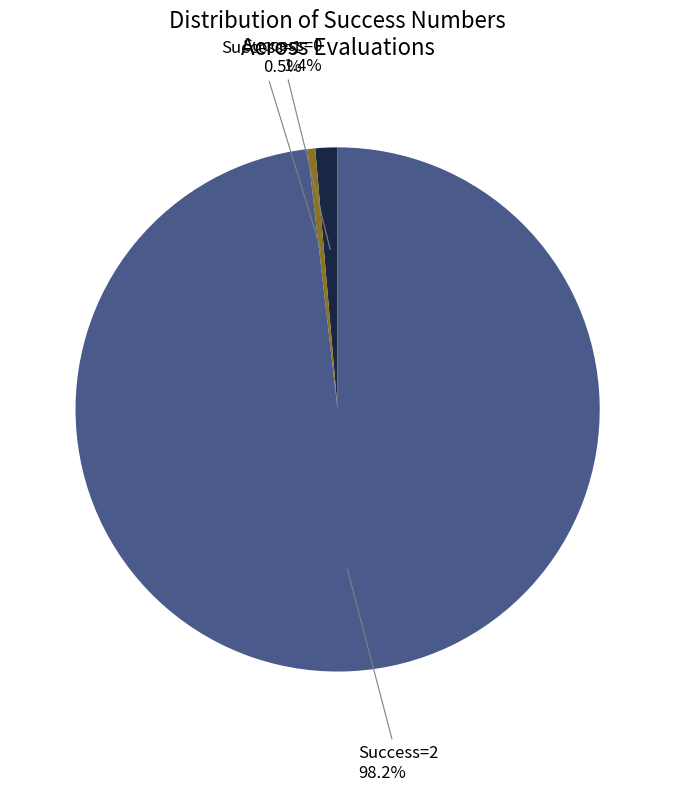

Which category has the smallest portion of the pie?

Success=1